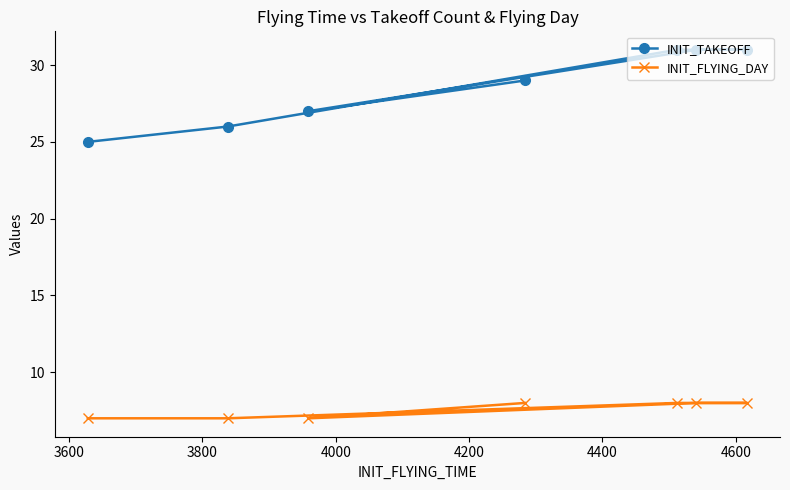

What is the maximum value shown in the chart?

31